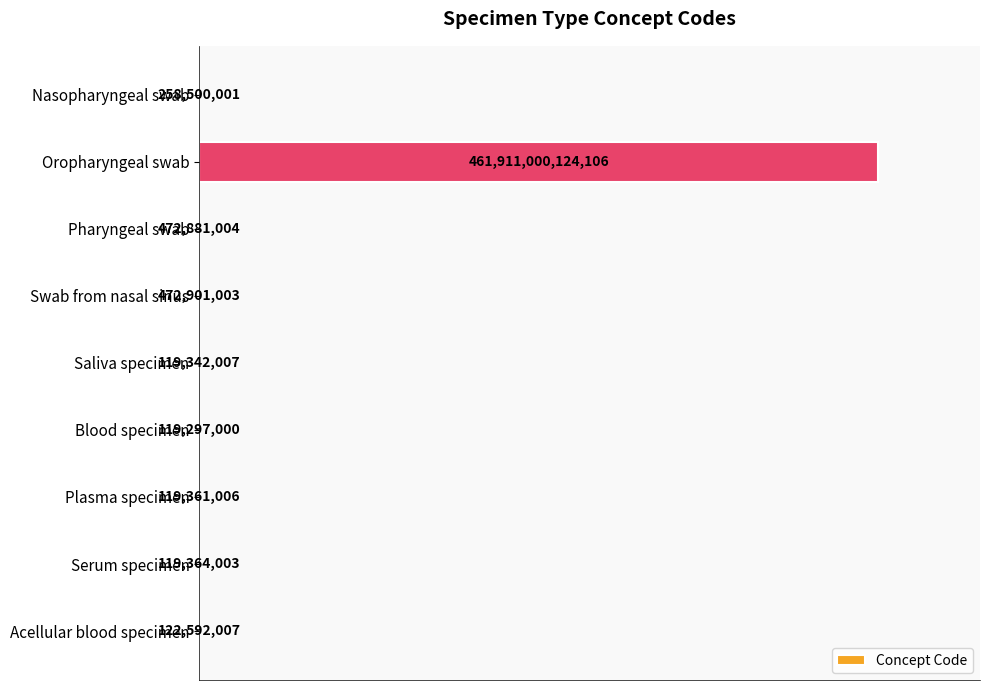

Are the bars horizontal?

Yes